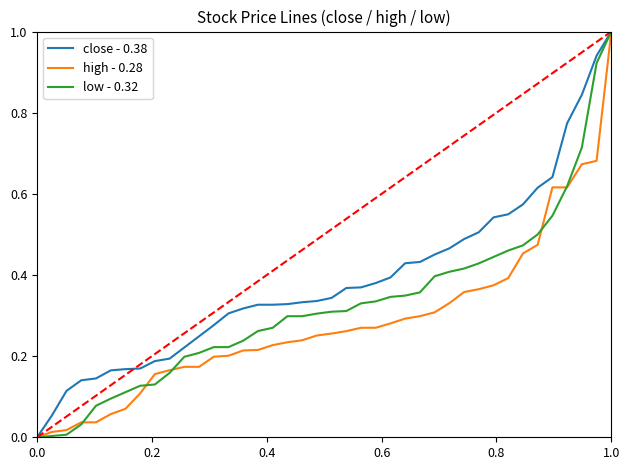

What is the highest value of the low - 0.32 series?

1.0